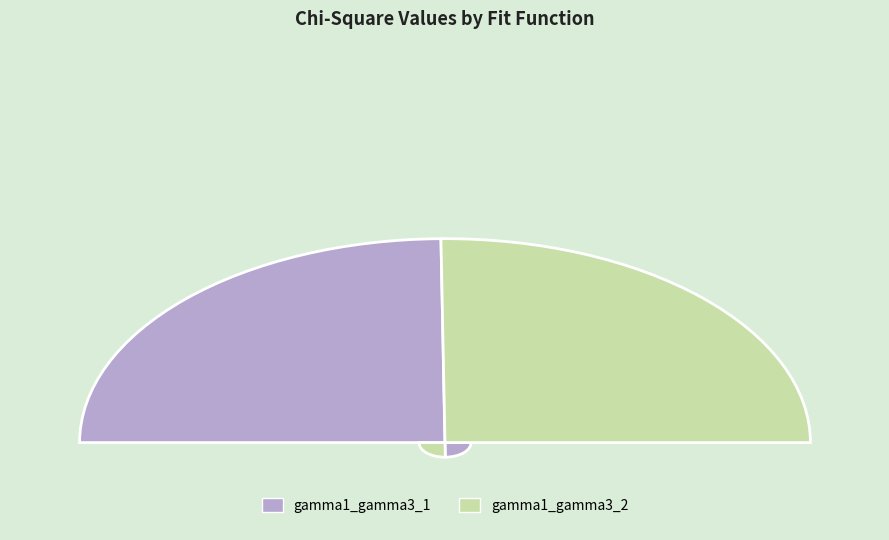

To the nearest percent, what percentage of the pie is gamma1_gamma3_2?

50%